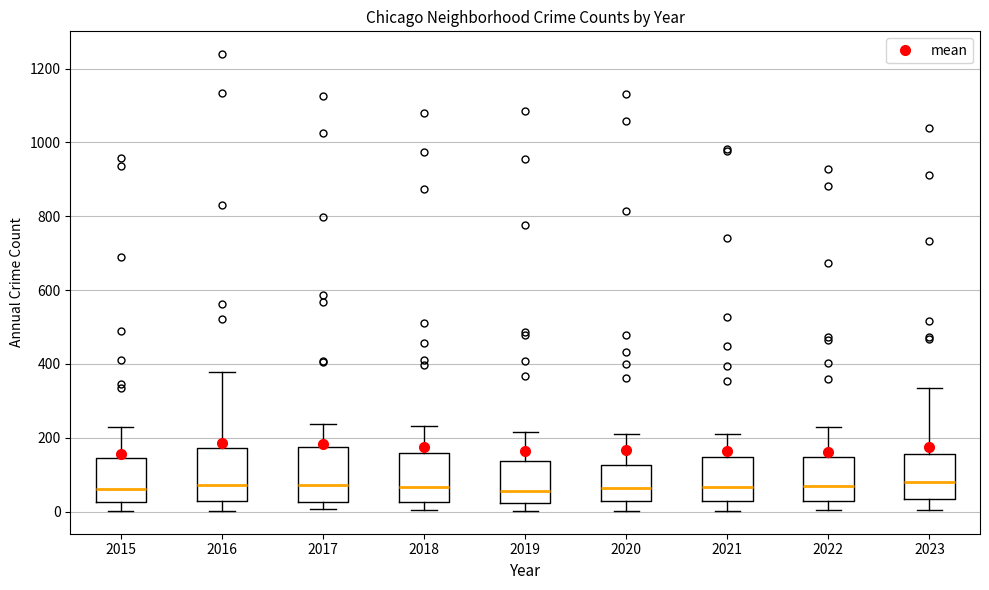

Where is the upper edge of the box at x = 2016 on the y-axis? The values are not printed on the chart, so give them approximately, as read against the axis.

180